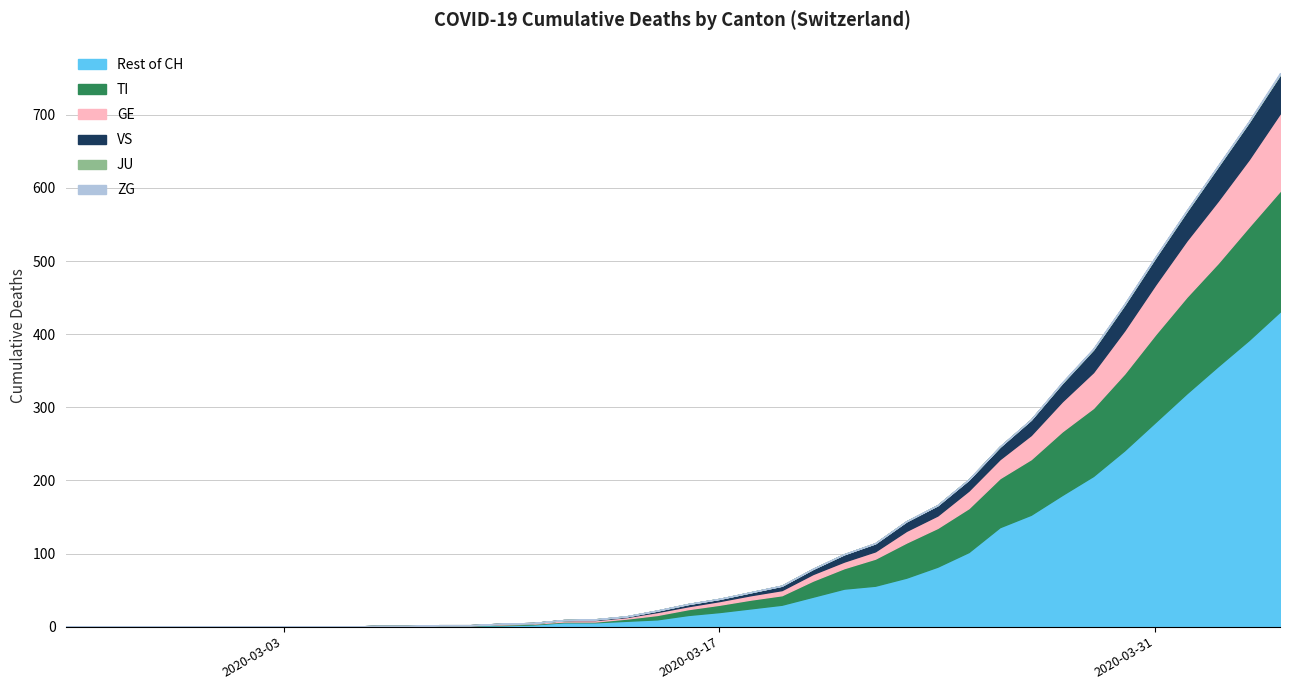

Is the value of VS at 2020-03-05 greater than the value of JU at 2020-03-15?

No